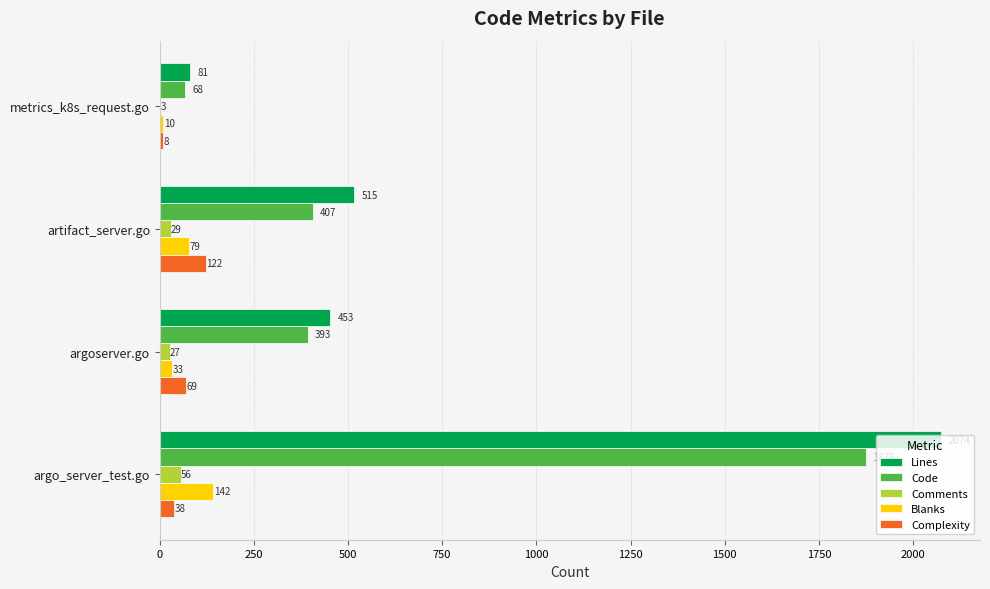

Which series has the largest total across all categories?

Lines